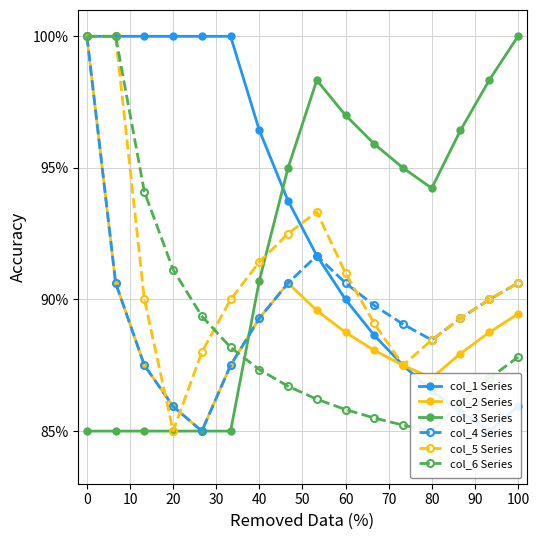

After their last crossing, which series has the higher values: col_5 Series or col_1 Series?

col_5 Series